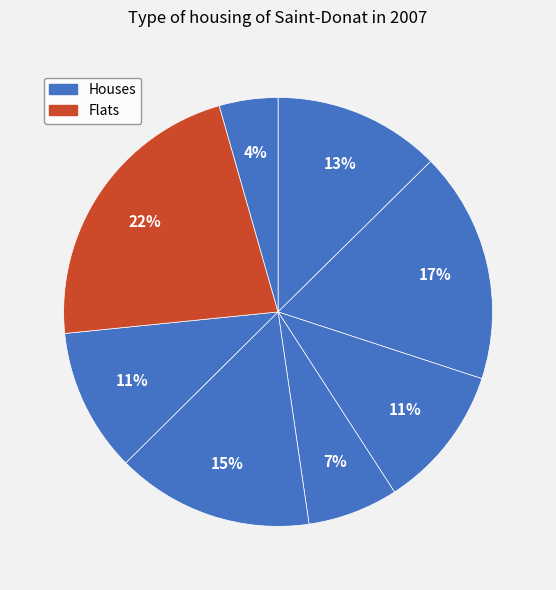

Count the number of slices in the pie.

8